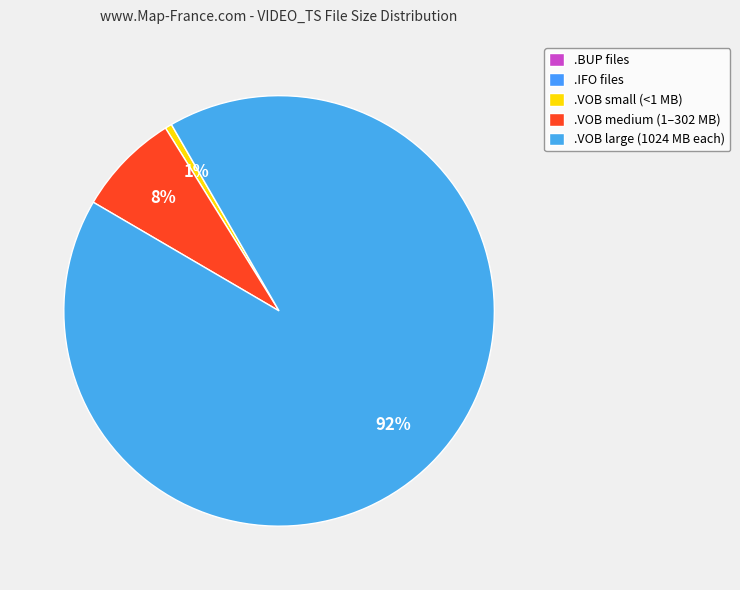

Which slice is the smallest?

VIDEO_TS.BUP